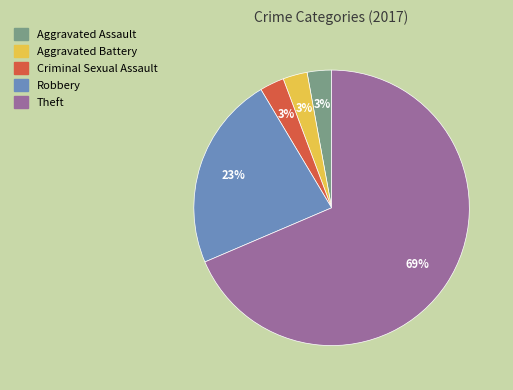

Do Criminal Sexual Assault and Robbery together represent more than half of the pie?

No